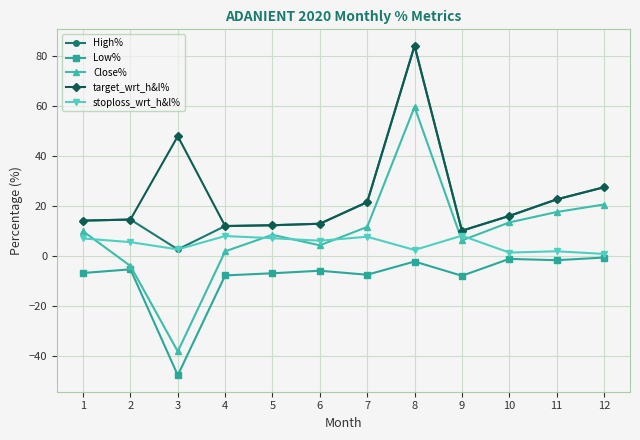

At how many categories does at least one series exceed 56?

1